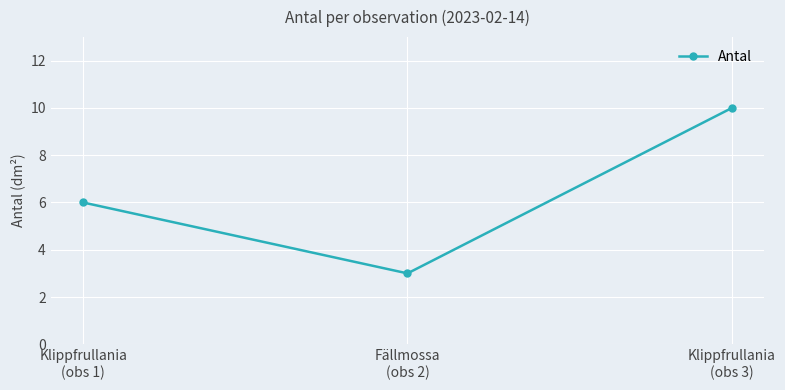

Between Klippfrullania
(obs 3) and Fällmossa
(obs 2), which is larger?

Klippfrullania
(obs 3)